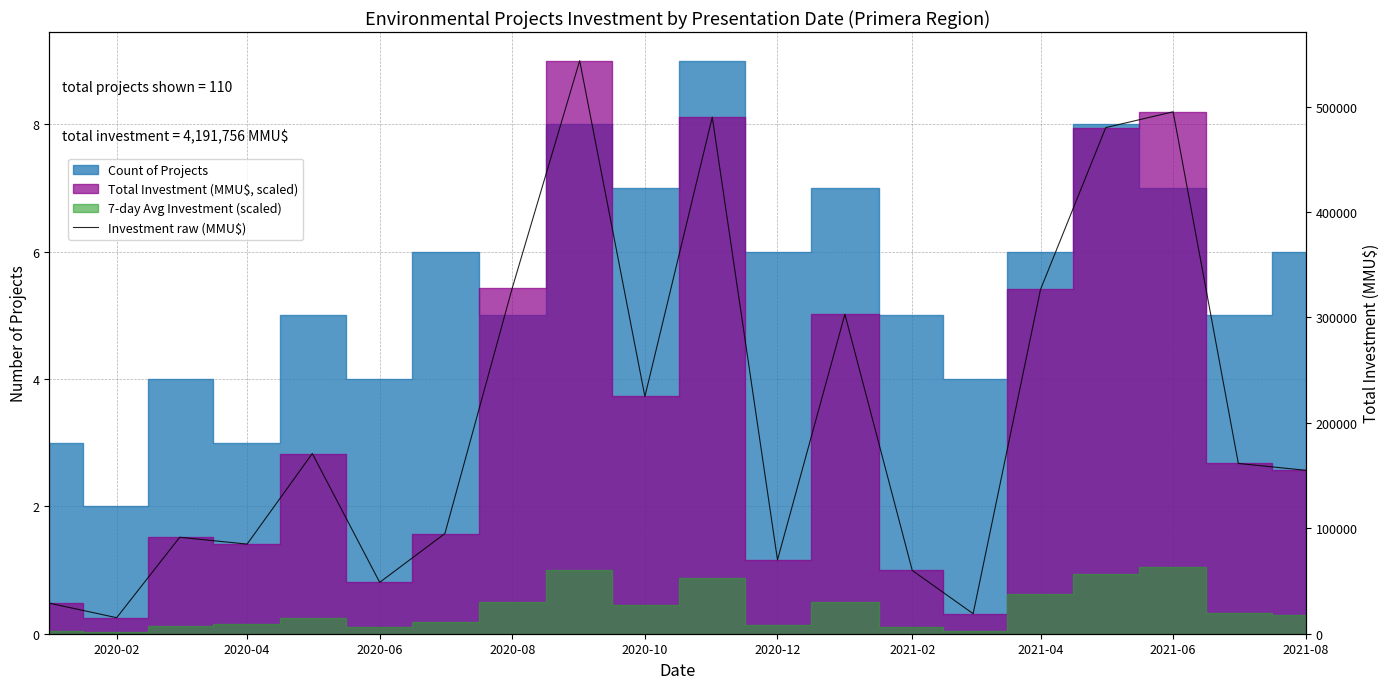

The value at 2020-02 is 7893. True or false?

False